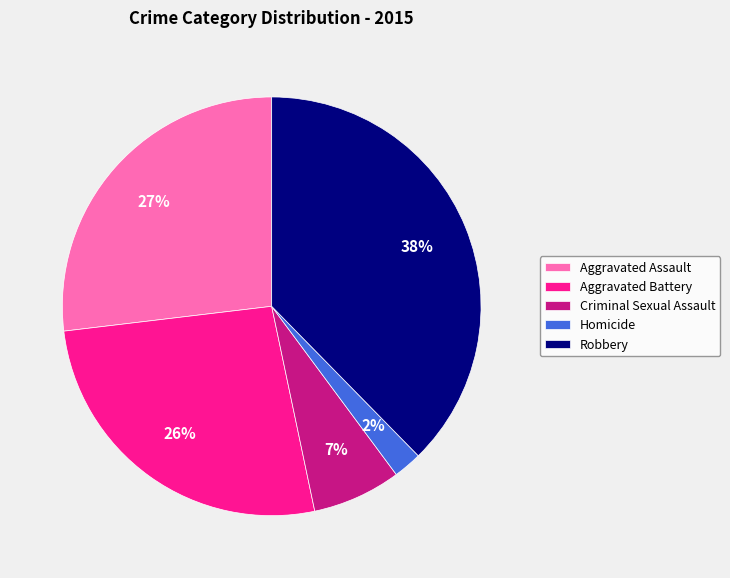

Between Robbery and Homicide, which is larger?

Robbery